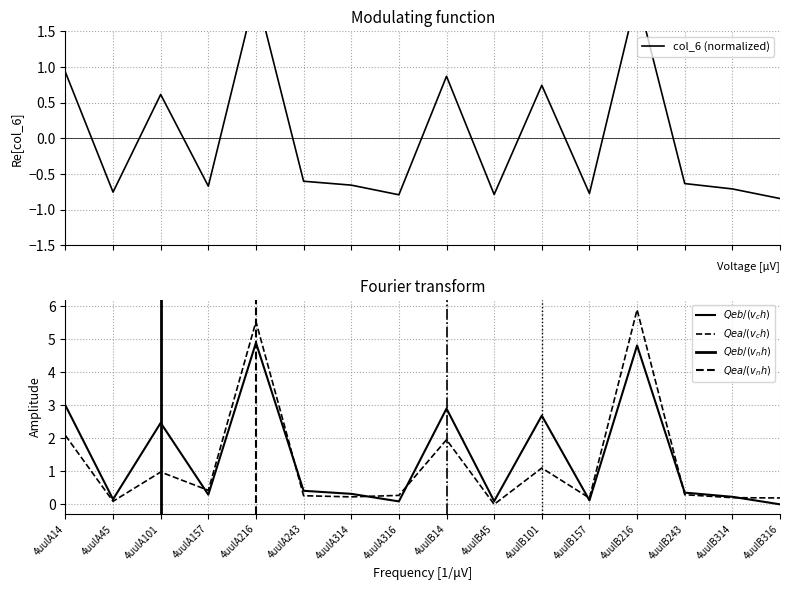

Reading right to left, what are all the values shown in this chart?

col_6 (normalized): -0.8	-0.7	-0.6	2.0	-0.8	0.7	-0.8	0.9	-0.8	-0.7	-0.6	2.0	-0.7	0.6	-0.8	0.9
col_6 (Qeb/(v_c h)): 0.0	0.2	0.4	4.8	0.1	2.7	0.1	2.9	0.1	0.3	0.4	4.9	0.3	2.5	0.2	3.0
col_7 (Qea/(v_c h)): 0.2	0.2	0.3	5.9	0.2	1.1	0.0	2.0	0.3	0.2	0.3	5.5	0.4	1.0	0.1	2.1